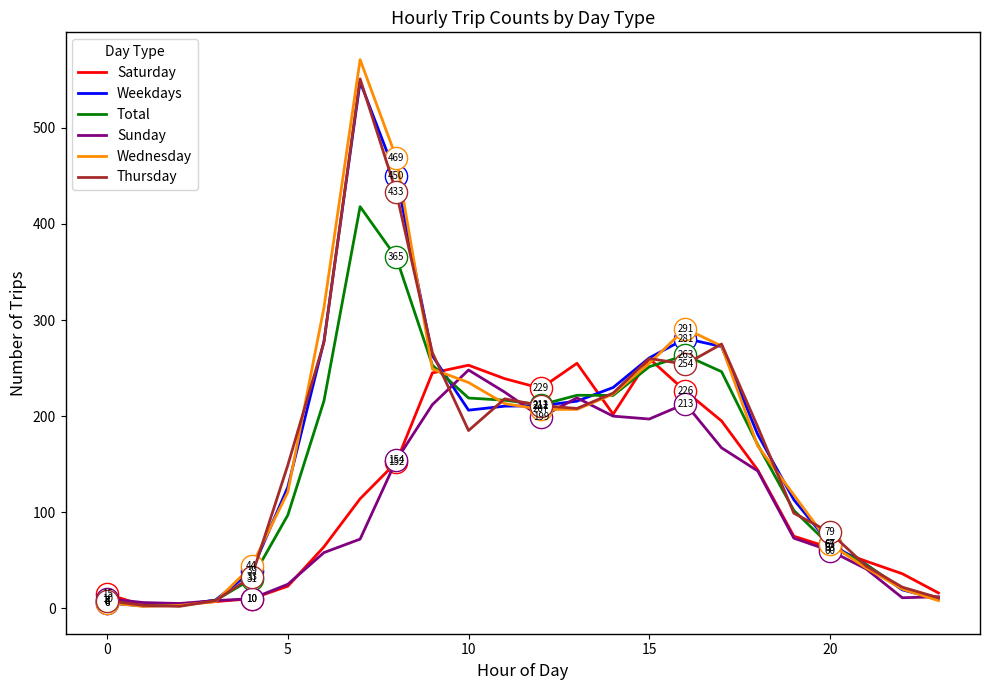

Which series has the widest spread of values?

Wednesday